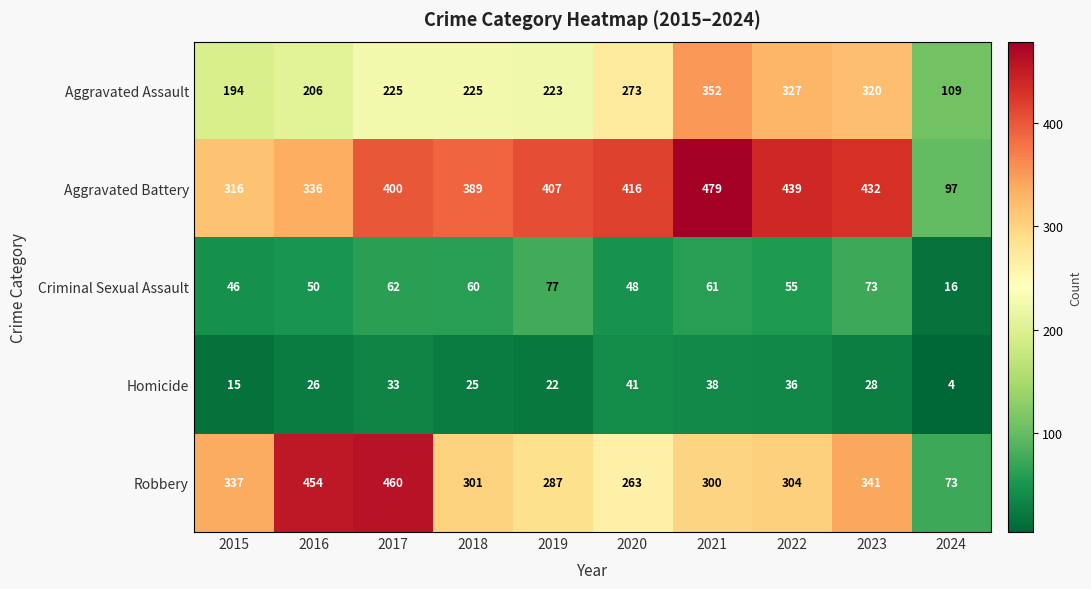

Is it true that Aggravated Assault equals 225 at 2018?

True